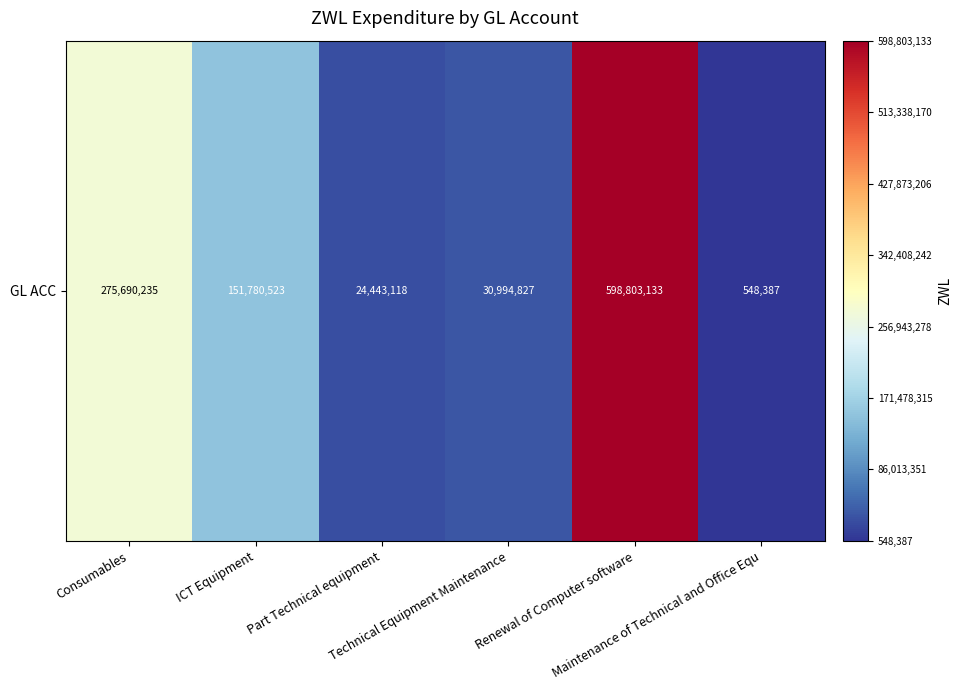

What is the difference between the second highest and second lowest values?

251247116.4